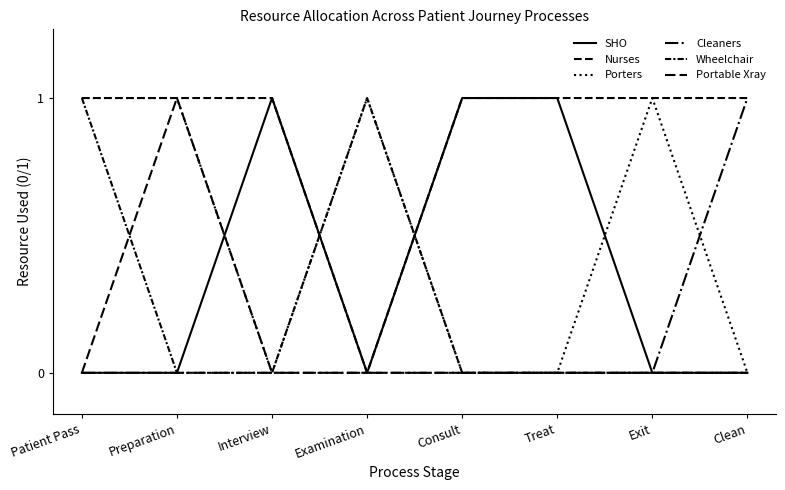

What is the spread (max minus min) of values at Clean?

1